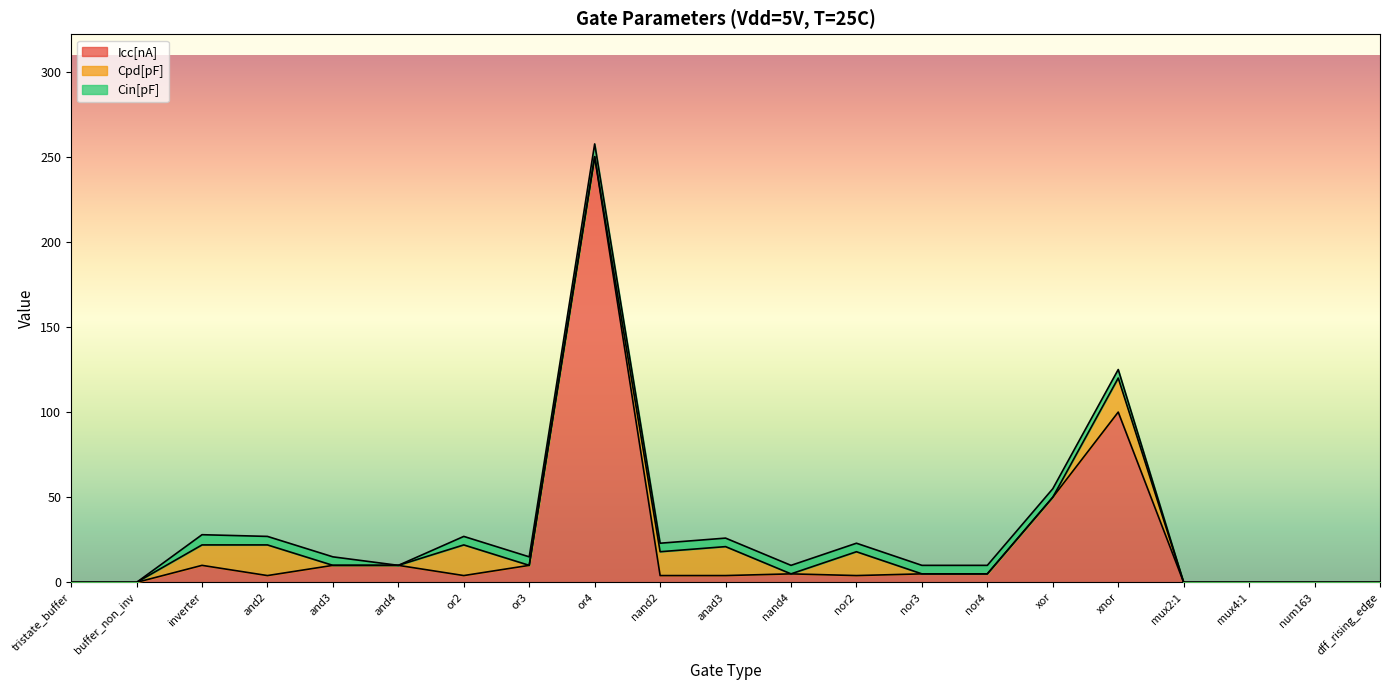

Reading left to right, what are all the values shown in this chart?

Icc[nA]: tristate_buffer=0.0	buffer_non_inv=0.0	inverter=10.0	and2=4.0	and3=10.0	and4=10.0	or2=4.0	or3=10.0	or4=250.0	nand2=4.0	anad3=4.0	nand4=5.0	nor2=4.0	nor3=5.0	nor4=5.0	xor=50.0	xnor=100.0	mux2:1=0.0	mux4:1=0.0	num163=0.0	dff_rising_edge=0.0
Cpd[pF]: tristate_buffer=0.0	buffer_non_inv=0.0	inverter=12.0	and2=18.0	and3=0.0	and4=0.0	or2=18.0	or3=0.0	or4=0.0	nand2=14.0	anad3=17.0	nand4=0.0	nor2=14.0	nor3=0.0	nor4=0.0	xor=0.0	xnor=20.0	mux2:1=0.0	mux4:1=0.0	num163=0.0	dff_rising_edge=0.0
Cin[pF]: tristate_buffer=0.0	buffer_non_inv=0.0	inverter=6.0	and2=5.0	and3=5.0	and4=0.0	or2=5.0	or3=5.0	or4=7.5	nand2=5.0	anad3=5.0	nand4=5.0	nor2=5.0	nor3=5.0	nor4=5.0	xor=5.0	xnor=5.0	mux2:1=0.0	mux4:1=0.0	num163=0.0	dff_rising_edge=0.0